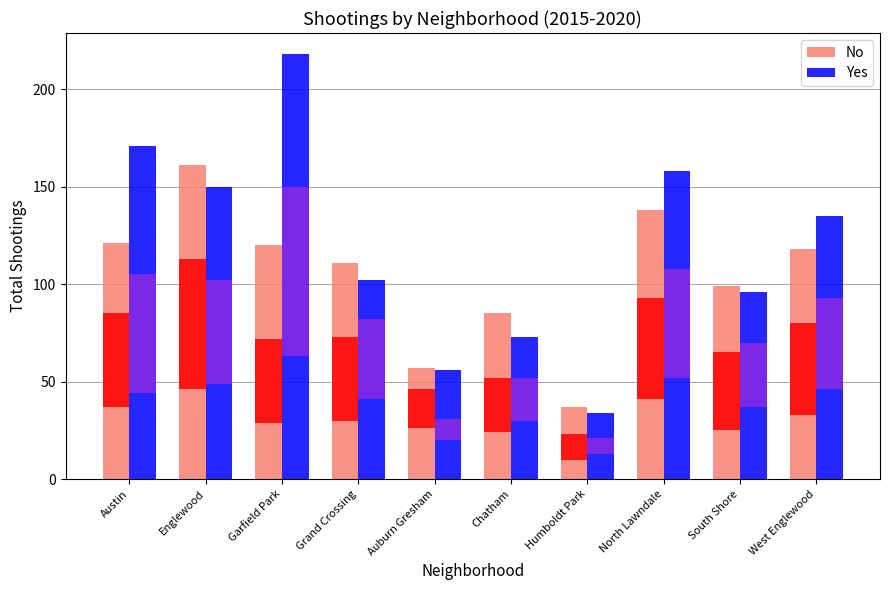

Which has a higher value, Humboldt Park or South Shore?

South Shore